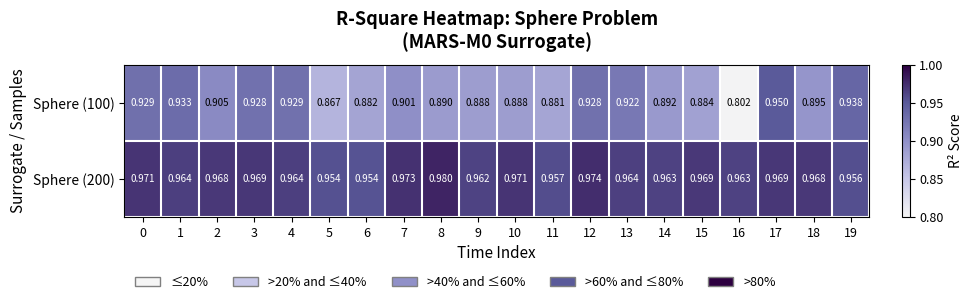

Rank the series by their average value, from highest to lowest.

Sphere (200), Sphere (100)